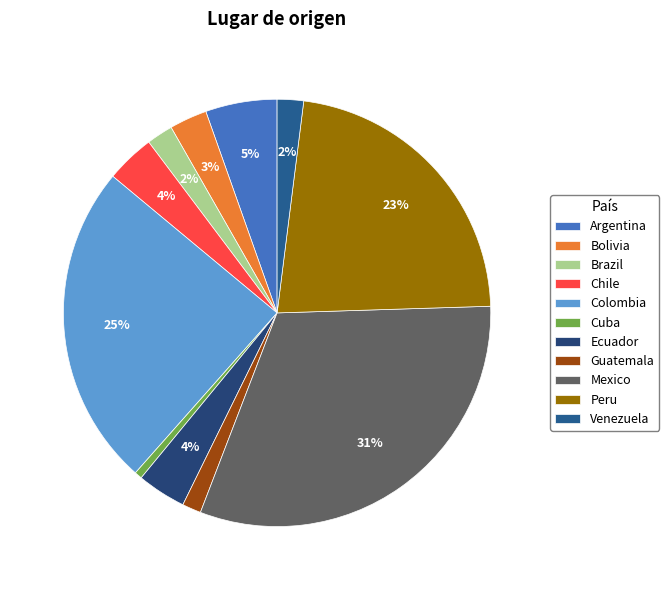

Combined, do Brazil and Peru account for over 50%?

No